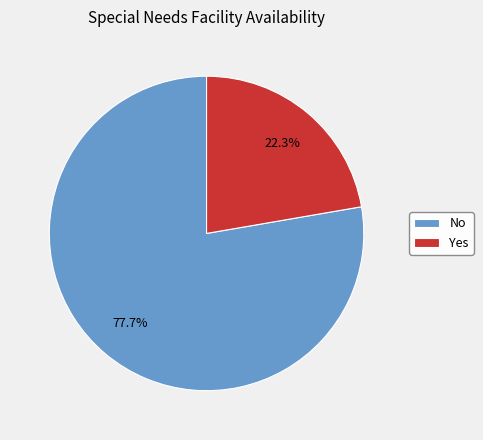

To the nearest percent, what is the difference between the No and Yes slice percentages?

55%